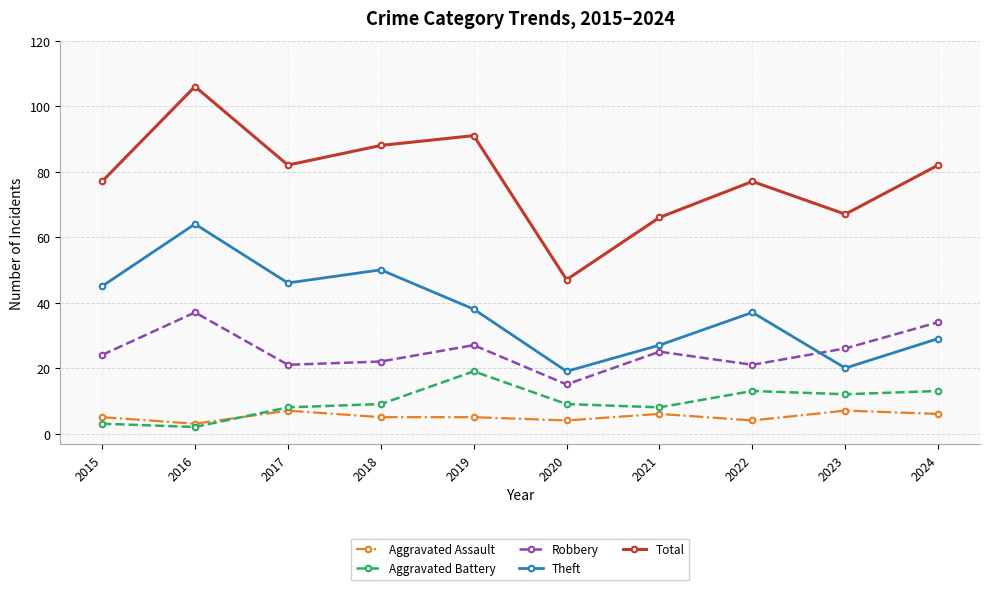

Is it true that Robbery equals 12 at 2017?

False